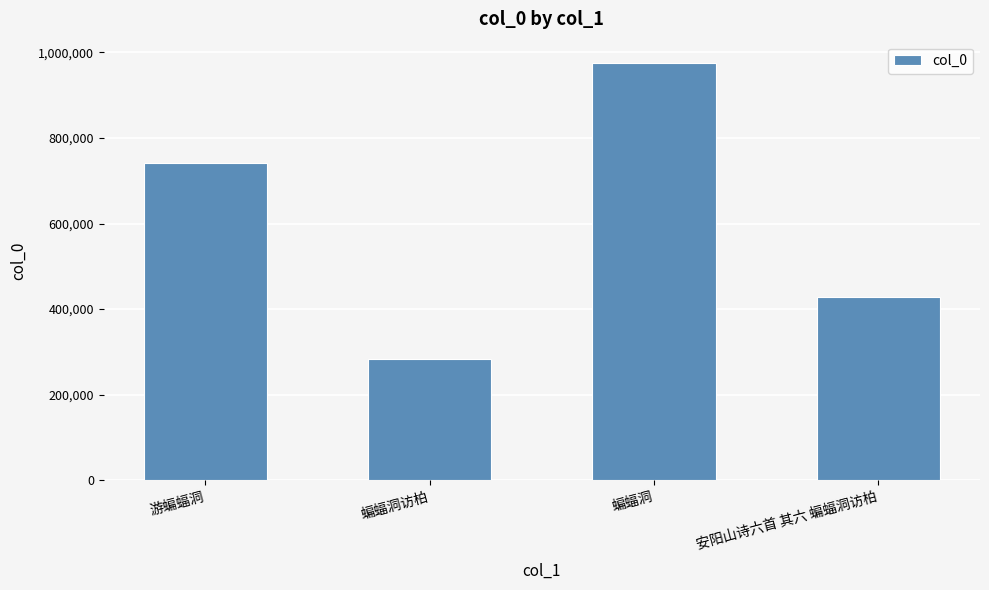

How many bars are there in total?

4